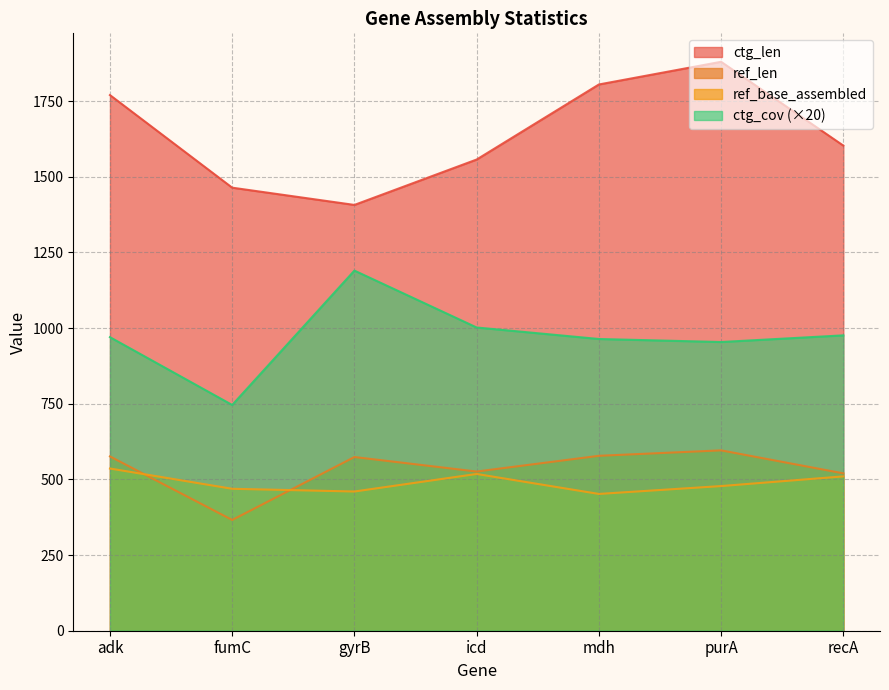

Reading left to right, transcribe all the data shown in this chart.

ref_len: adk=576	fumC=366	gyrB=574	icd=526	mdh=578	purA=596	recA=520
ref_base_assembled: adk=536	fumC=469	gyrB=460	icd=518	mdh=452	purA=478	recA=510
ctg_len: adk=1770	fumC=1464	gyrB=1407	icd=1557	mdh=1805	purA=1880	recA=1603
ctg_cov: adk=970	fumC=746	gyrB=1190	icd=1002	mdh=964	purA=954	recA=976